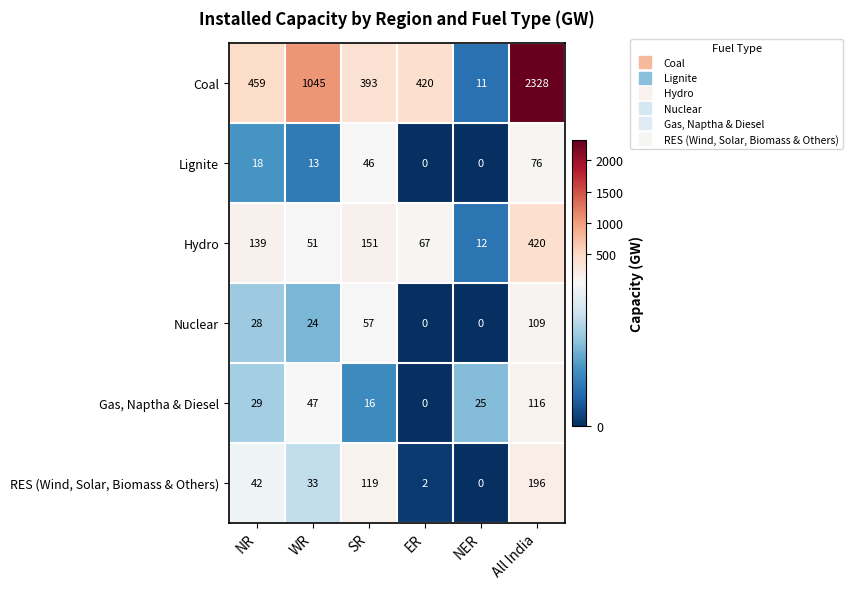

List the series in order of their peak value, highest first.

Coal, Hydro, RES (Wind, Solar, Biomass & Others), Gas, Naptha & Diesel, Nuclear, Lignite